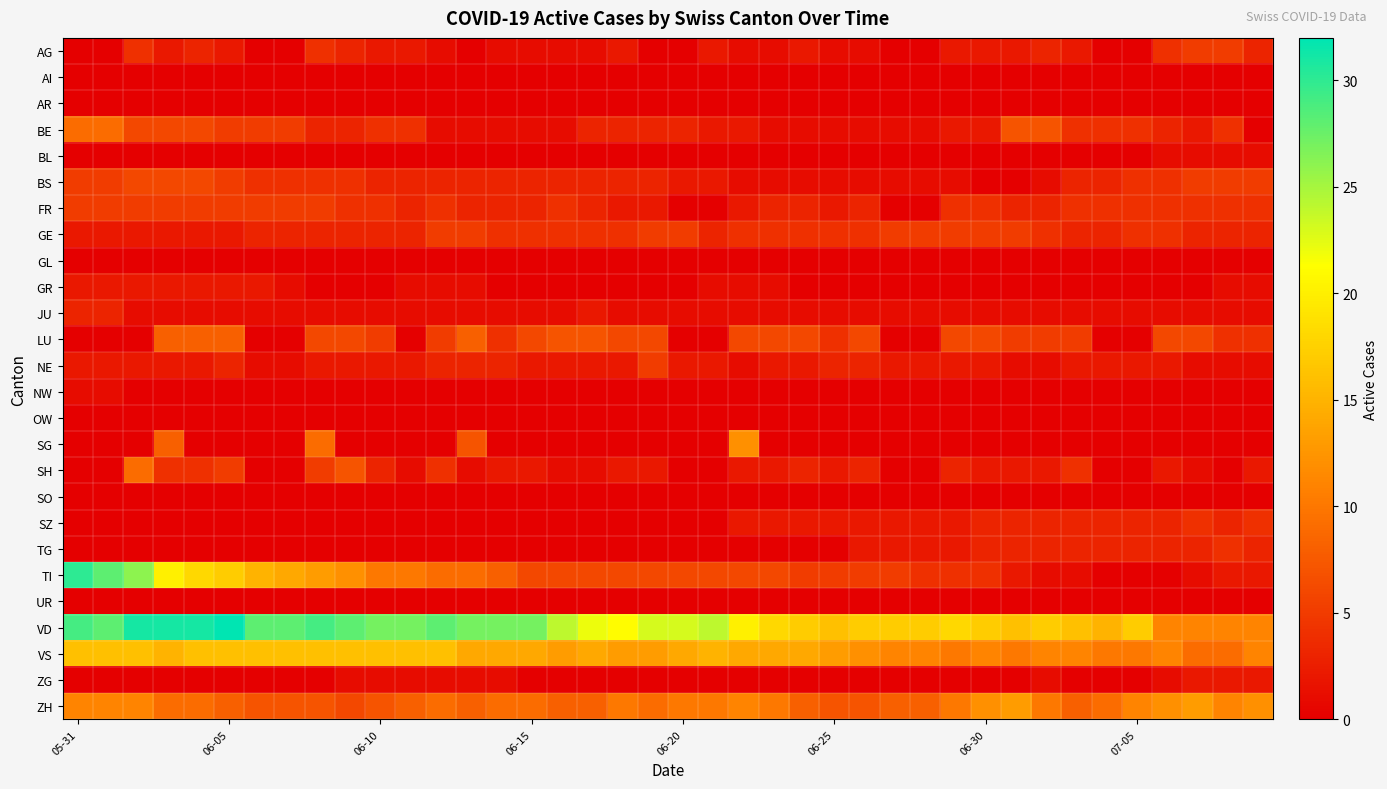

Reading right to left, transcribe all the data shown in this chart.

AG: 3	5	5	4	0	0	2	3	2	2	2	0	0	1	1	2	1	1	2	0	0	2	1	1	1	1	0	1	2	2	3	4	0	0	2	3	2	4	0	0
AI: 0	0	0	0	0	0	0	0	0	0	0	0	0	0	0	0	0	0	0	0	0	0	0	0	0	0	0	0	0	0	0	0	0	0	0	0	0	0	0	0
AR: 0	0	0	0	0	0	0	0	0	0	0	0	0	0	0	0	0	0	0	0	0	0	0	0	0	0	0	0	0	0	0	0	0	0	0	0	0	0	0	0
BE: 0	4	2	3	4	4	4	7	7	2	2	1	1	1	1	1	1	2	2	3	3	3	3	1	1	1	1	1	4	4	3	3	5	5	5	6	6	6	9	9
BL: 1	1	1	1	0	0	0	0	0	0	0	0	0	0	0	0	0	0	0	0	0	0	0	0	0	0	0	0	0	0	0	0	0	0	0	0	0	0	0	0
BS: 5	5	5	4	4	3	3	1	0	0	1	1	1	1	1	1	1	1	2	2	3	3	3	3	3	3	3	3	3	3	4	4	4	4	5	6	6	6	5	5
FR: 4	4	4	4	4	4	4	3	3	4	4	0	0	3	2	3	3	2	0	0	2	2	3	4	3	3	3	4	3	4	4	5	5	5	5	5	5	5	5	5
GE: 3	3	3	4	4	3	3	4	5	5	5	5	5	4	4	4	4	4	3	5	5	4	4	4	4	4	5	5	3	3	3	3	3	3	2	2	2	2	2	2
GL: 0	0	0	0	0	0	0	0	0	0	0	0	0	0	0	0	0	0	0	0	0	0	0	0	0	0	0	0	0	0	0	0	0	0	0	0	0	0	0	0
GR: 1	1	0	0	0	0	0	0	0	0	0	0	0	0	0	0	1	1	1	0	0	0	0	0	0	0	1	1	1	0	0	0	1	2	2	2	2	2	2	2
JU: 1	1	1	1	1	1	1	1	1	1	1	1	1	1	1	1	1	1	1	1	1	1	2	1	1	1	1	1	1	1	1	1	1	1	1	1	1	1	3	3
LU: 4	4	6	6	0	0	5	5	5	6	6	0	0	6	4	6	6	6	0	0	6	6	7	7	6	4	8	5	0	5	6	6	0	0	8	8	8	0	0	0
NE: 1	1	1	2	2	2	2	1	1	2	2	2	2	3	3	2	2	1	2	2	5	2	2	2	2	3	3	3	2	2	2	2	1	1	3	2	2	2	2	2
NW: 0	0	0	0	0	0	0	0	0	0	0	0	0	0	0	0	0	0	0	0	0	0	0	0	0	0	0	0	0	0	0	0	0	0	0	0	0	0	1	1
OW: 0	0	0	0	0	0	0	0	0	0	0	0	0	0	0	0	0	0	0	0	0	0	0	0	0	0	0	0	0	0	0	0	0	0	0	0	0	0	0	0
SG: 0	0	0	0	0	0	0	0	0	0	0	0	0	0	0	0	0	12	0	0	0	0	0	0	0	0	7	0	0	0	0	9	0	0	0	0	8	0	0	0
SH: 2	0	1	2	0	0	4	2	2	2	3	0	0	3	2	3	2	2	0	0	2	2	1	1	2	2	1	4	1	3	7	5	0	0	5	4	4	9	0	0
SO: 0	0	0	0	0	0	0	0	0	0	0	0	0	0	0	0	0	0	0	0	0	0	0	0	0	0	0	0	0	0	0	0	0	0	0	0	0	0	0	0
SZ: 4	3	4	3	3	3	3	3	3	3	2	2	2	2	2	2	2	2	0	0	0	0	0	0	0	0	0	0	0	0	0	0	0	0	0	0	0	0	0	0
TG: 3	4	3	3	3	3	3	3	3	3	2	2	2	2	0	0	0	0	0	0	0	0	0	0	0	0	0	0	0	0	0	0	0	0	0	0	0	0	0	0
TI: 2	2	1	0	0	0	1	1	2	4	4	4	5	5	5	5	6	6	6	6	6	6	6	6	6	8	9	9	10	10	12	13	14	15	17	18	20	26	28	30
UR: 0	0	0	0	0	0	0	0	0	0	0	0	0	0	0	0	0	0	0	0	0	0	0	0	0	0	0	0	0	0	0	0	0	0	0	0	0	0	0	0
VD: 11	11	11	11	17	15	16	17	16	17	18	17	17	17	16	17	18	20	24	23	23	21	22	24	27	27	27	28	27	27	28	29	28	28	32	31	31	31	28	29
VS: 11	9	9	11	10	10	11	11	10	11	10	11	11	12	13	14	14	14	15	14	13	13	14	13	14	14	14	16	16	16	16	16	16	16	16	16	15	16	16	16
ZG: 2	2	2	1	0	0	0	1	0	0	0	0	0	0	0	0	0	0	0	0	0	0	0	0	0	1	1	1	1	1	1	0	0	0	0	0	0	0	0	0
ZH: 12	11	13	12	11	9	8	10	13	12	10	8	8	7	7	8	10	11	10	10	9	10	8	8	9	9	8	9	8	7	6	7	7	7	8	9	9	11	11	11